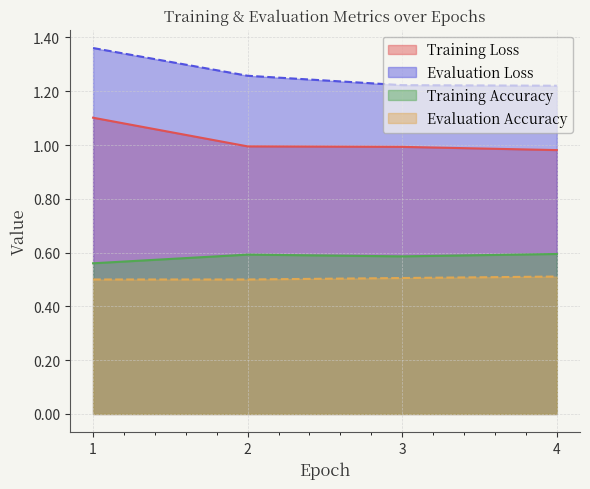

At how many categories does at least one series exceed 0?

4